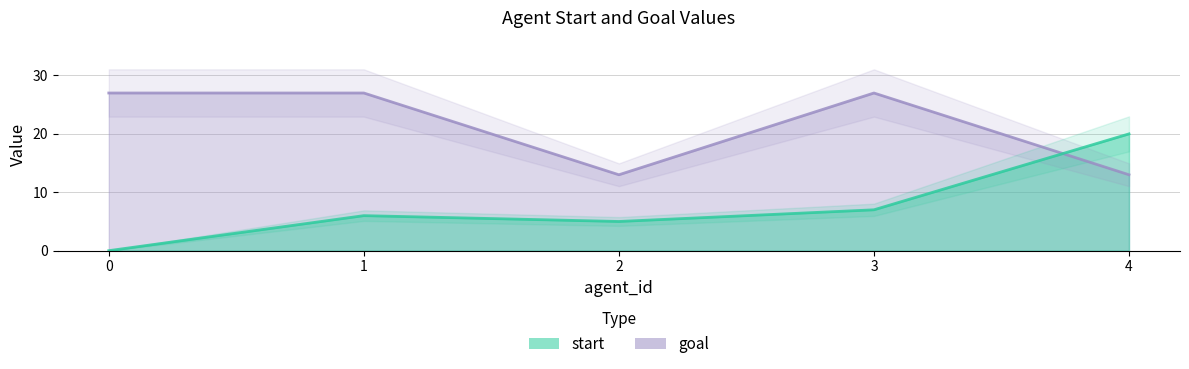

Is the value of start at 2 greater than the value of goal at 3?

No